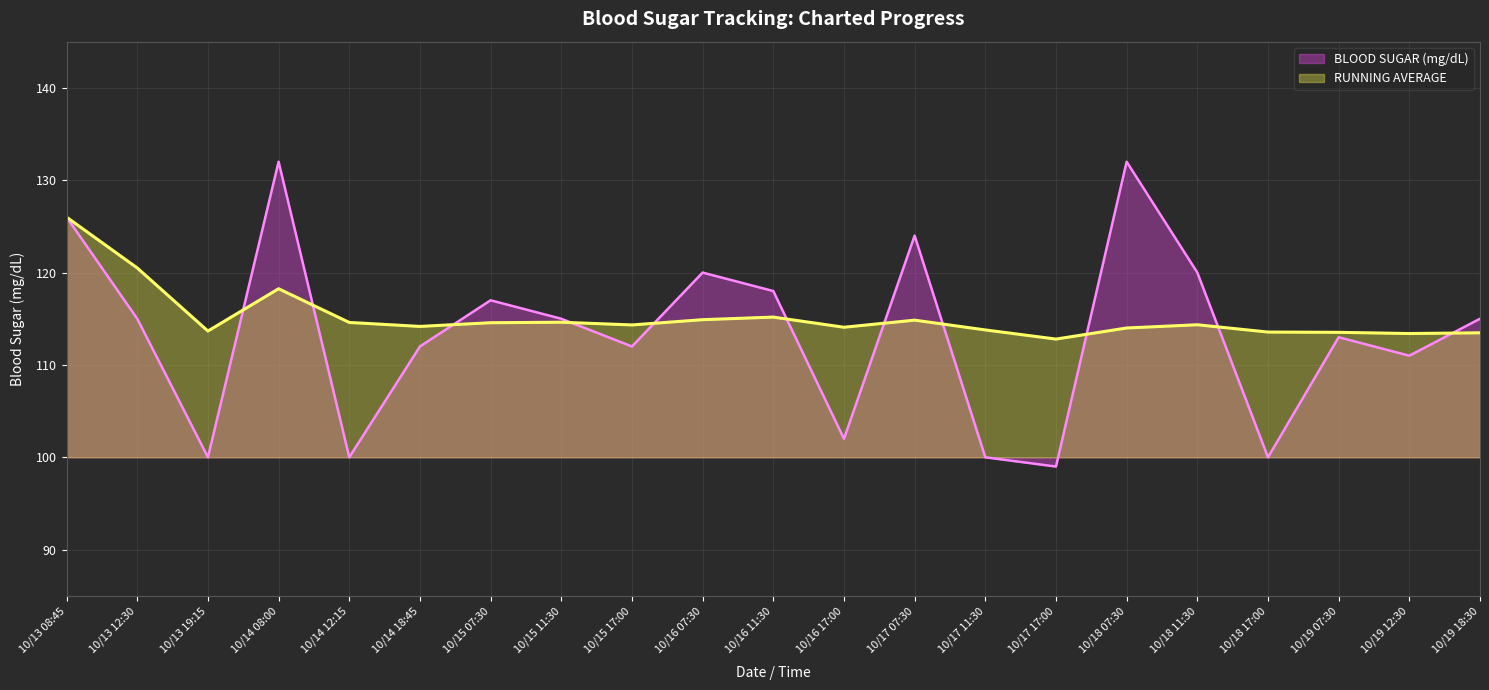

Reading left to right, transcribe all the data shown in this chart.

BLOOD SUGAR (mg/dL): 10/13 08:45=126.0	10/13 12:30=115.0	10/13 19:15=100.0	10/14 08:00=132.0	10/14 12:15=100.0	10/14 18:45=112.0	10/15 07:30=117.0	10/15 11:30=115.0	10/15 17:00=112.0	10/16 07:30=120.0	10/16 11:30=118.0	10/16 17:00=102.0	10/17 07:30=124.0	10/17 11:30=100.0	10/17 17:00=99.0	10/18 07:30=132.0	10/18 11:30=120.0	10/18 17:00=100.0	10/19 07:30=113.0	10/19 12:30=111.0	10/19 18:30=115.0
RUNNING AVERAGE: 10/13 08:45=126.0	10/13 12:30=120.5	10/13 19:15=113.7	10/14 08:00=118.2	10/14 12:15=114.6	10/14 18:45=114.2	10/15 07:30=114.6	10/15 11:30=114.6	10/15 17:00=114.3	10/16 07:30=114.9	10/16 11:30=115.2	10/16 17:00=114.1	10/17 07:30=114.8	10/17 11:30=113.8	10/17 17:00=112.8	10/18 07:30=114.0	10/18 11:30=114.3	10/18 17:00=113.6	10/19 07:30=113.5	10/19 12:30=113.4	10/19 18:30=113.5